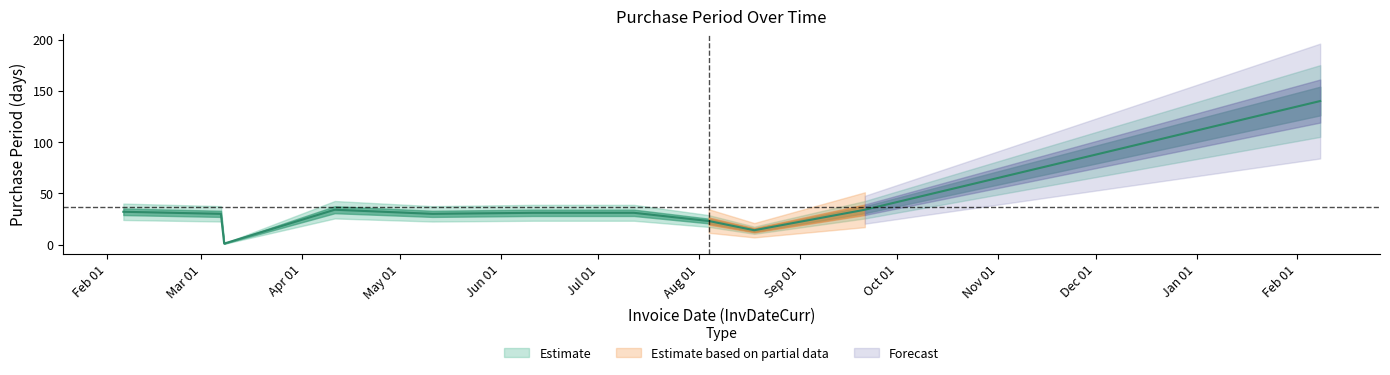

Which category has the highest value across all series?

2017-02-08